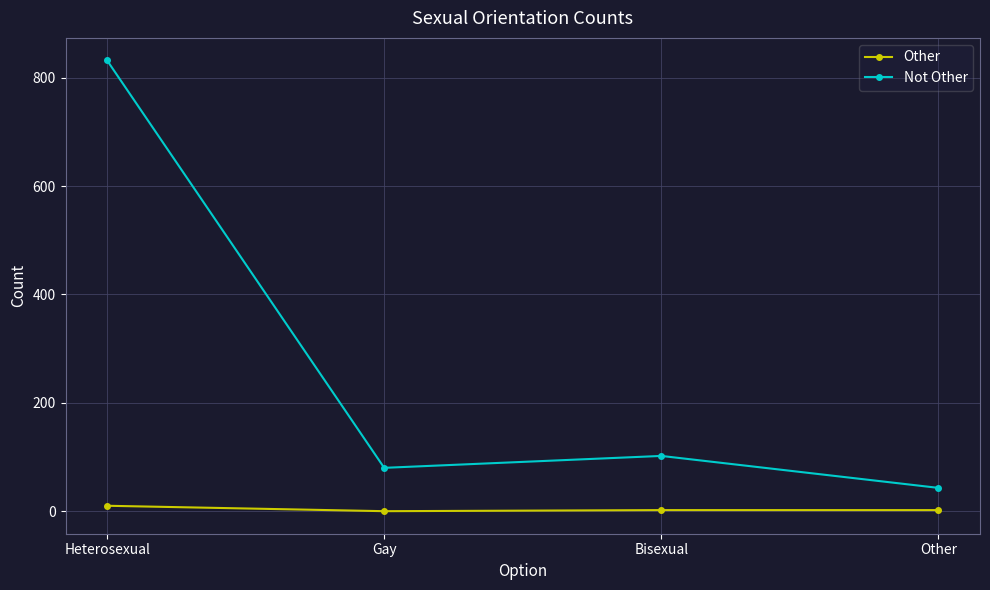

What position from the right is Gay?

3